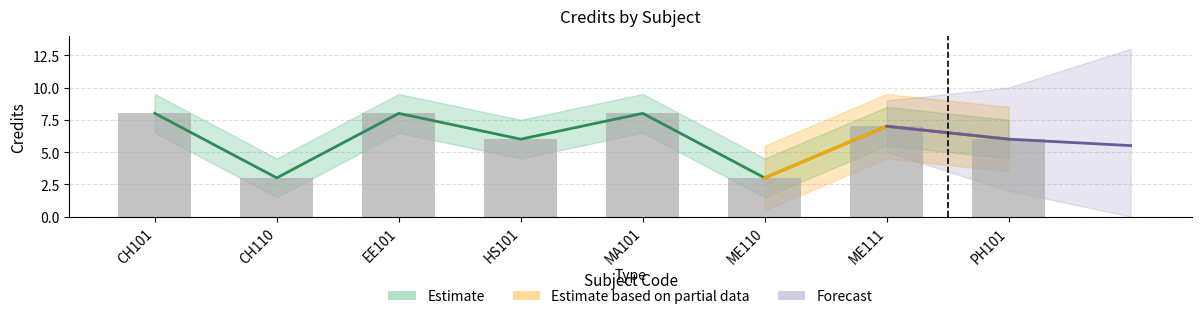

Which category has the lowest value in the Credits_upper series?

CH110